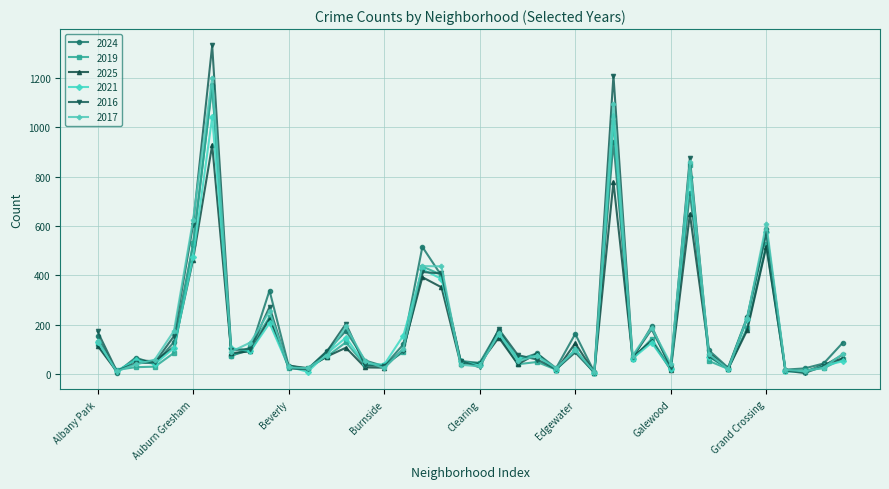

What is the sum of all 2021 values?

7102